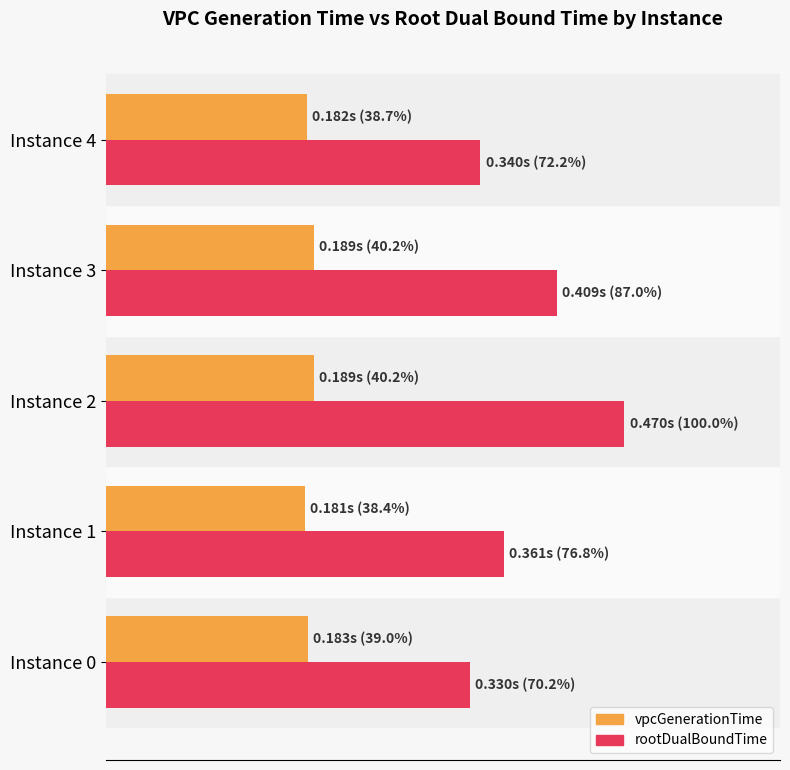

What are all the series names shown in the legend?

vpcGenerationTime, rootDualBoundTime